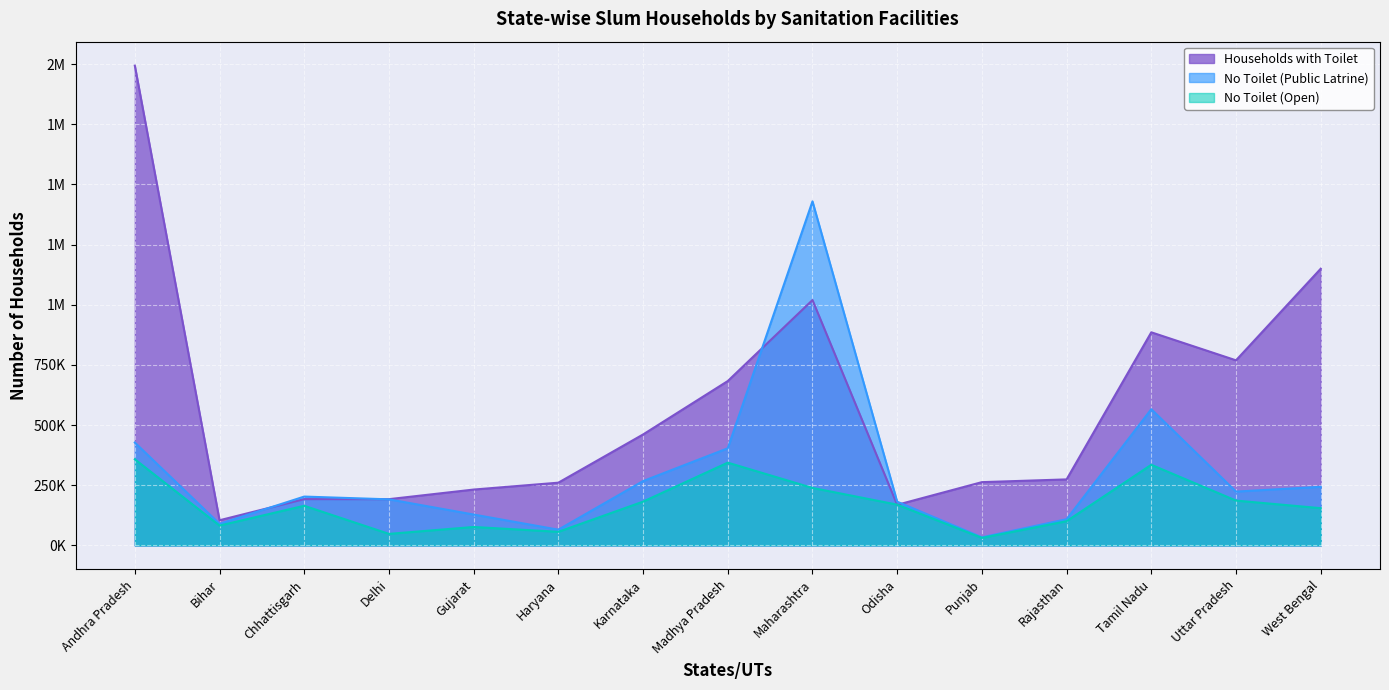

What is the average value of the Households with Toilet series?

576661